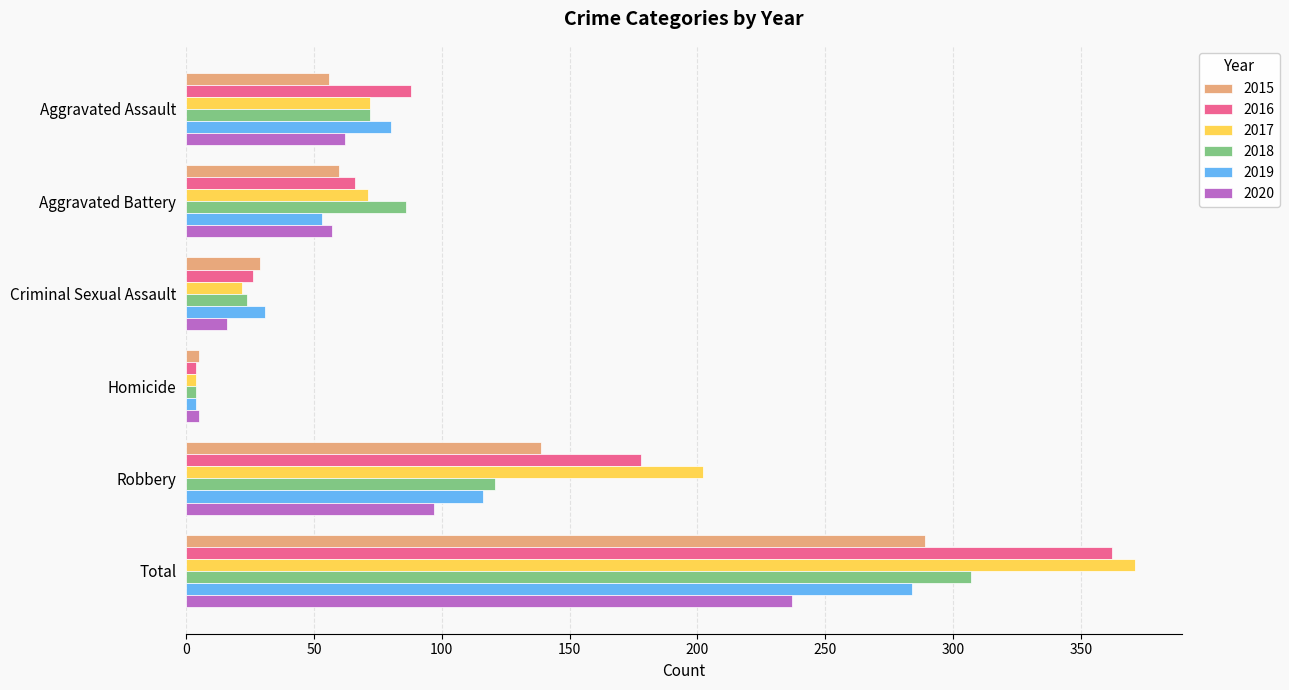

Rank the categories by 2016 value from lowest to highest.

Homicide, Criminal Sexual Assault, Aggravated Battery, Aggravated Assault, Robbery, Total